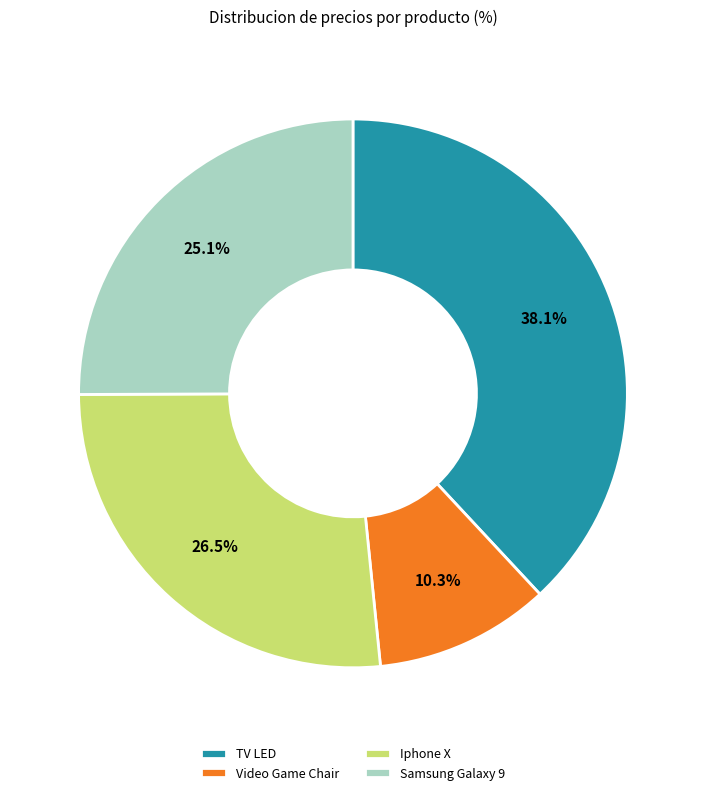

Is it true that Samsung Galaxy 9 is 25% of the pie?

True